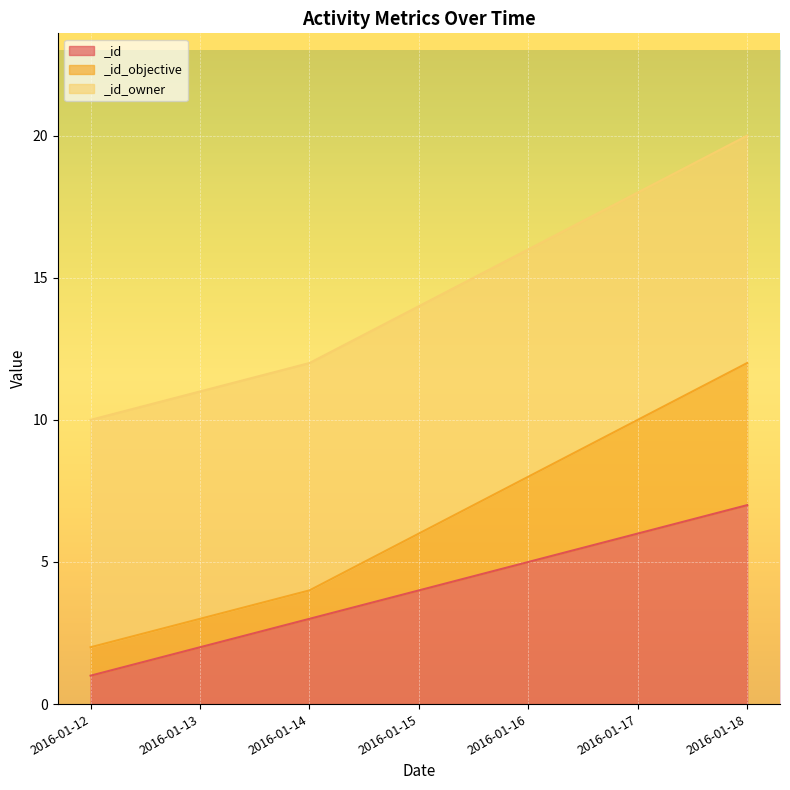

Does the chart display data point markers on the line(s)?

No